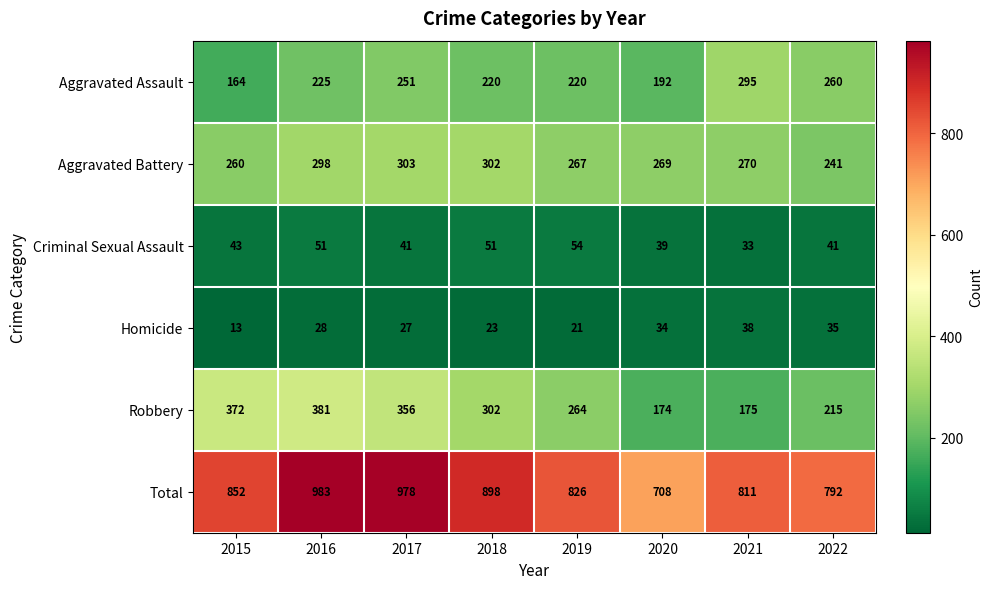

What is the minimum value shown in the chart?

13